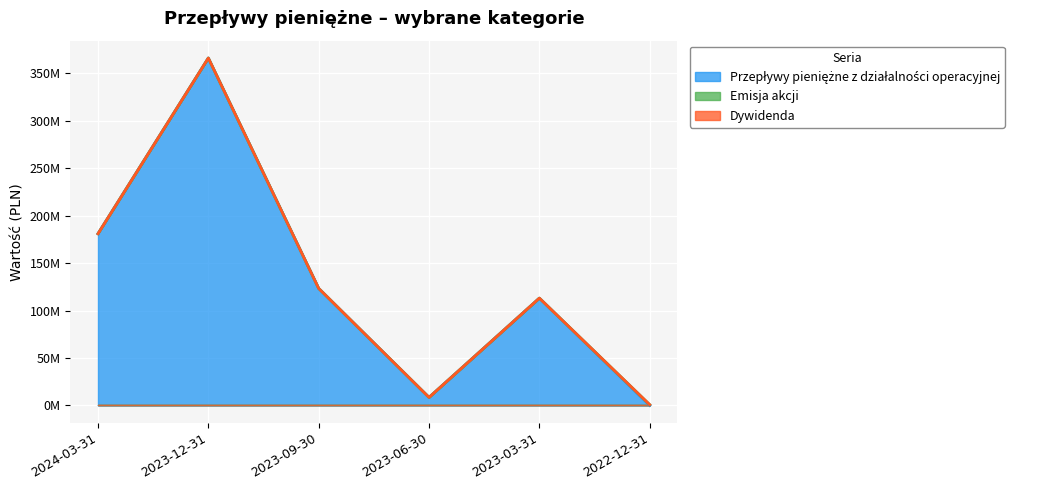

What is the label of the 2nd point from the right?

2023-03-31